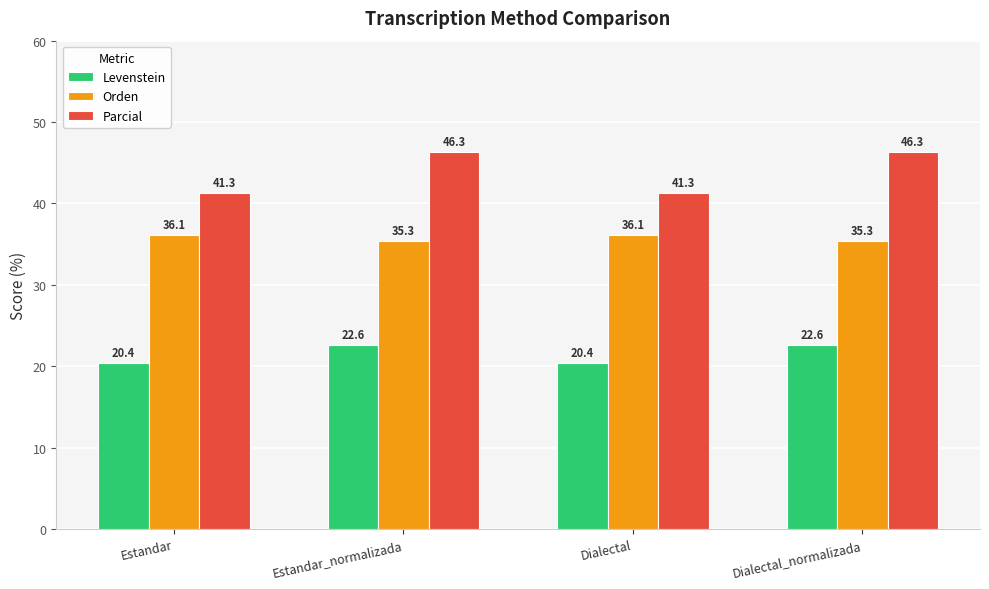

Between Dialectal and Dialectal_normalizada, which series saw the biggest shift?

Parcial